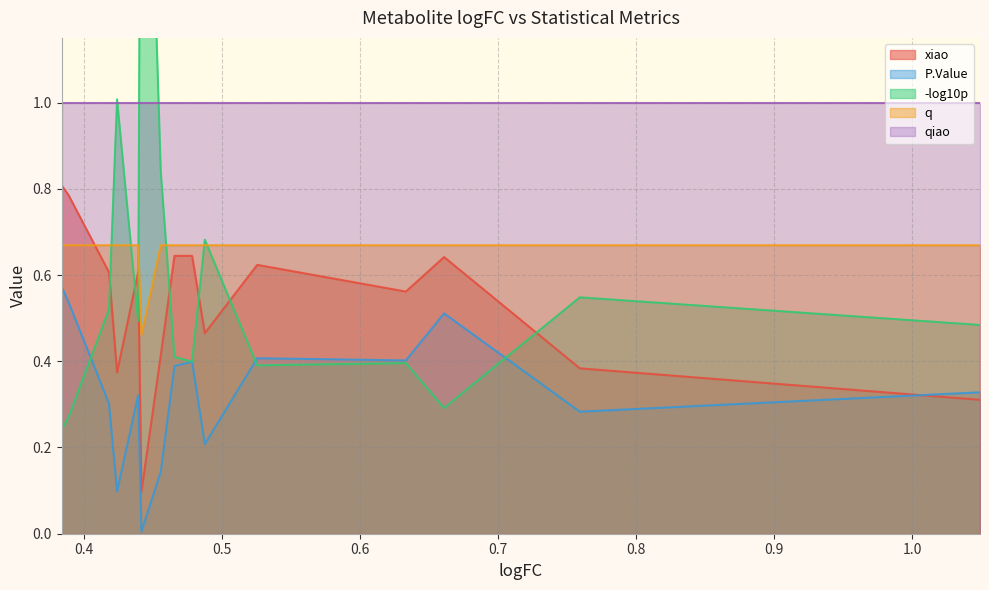

How many interior local peaks does the xiao series have?

4